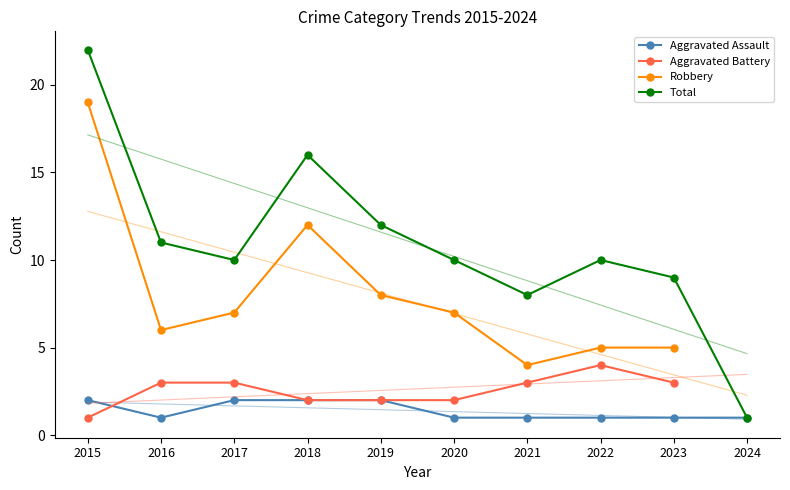

How many data points in Aggravated Assault are above 1?

4